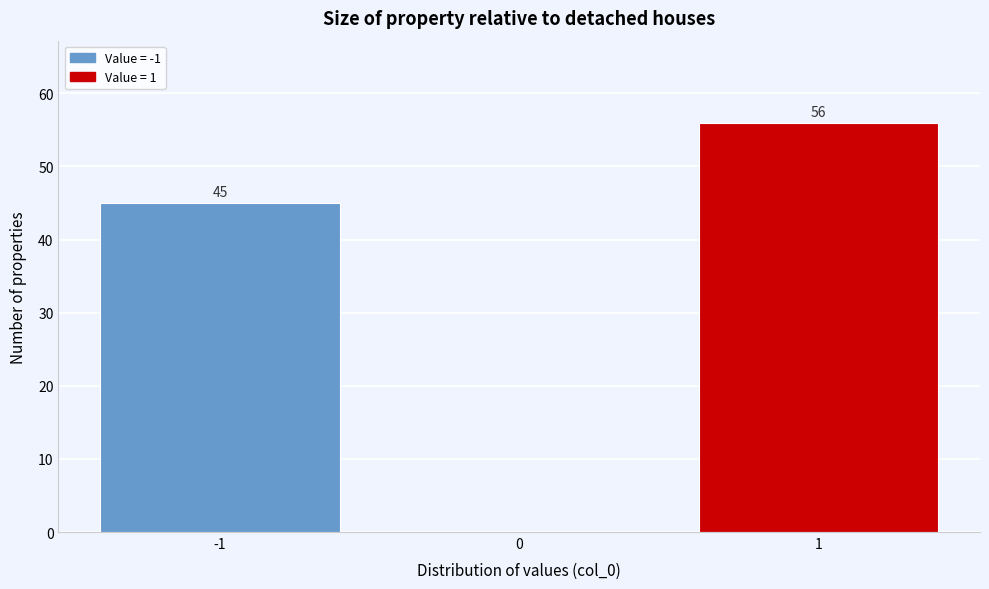

Over which range of the x-axis is the bar tallest?

0.5 to 1.5